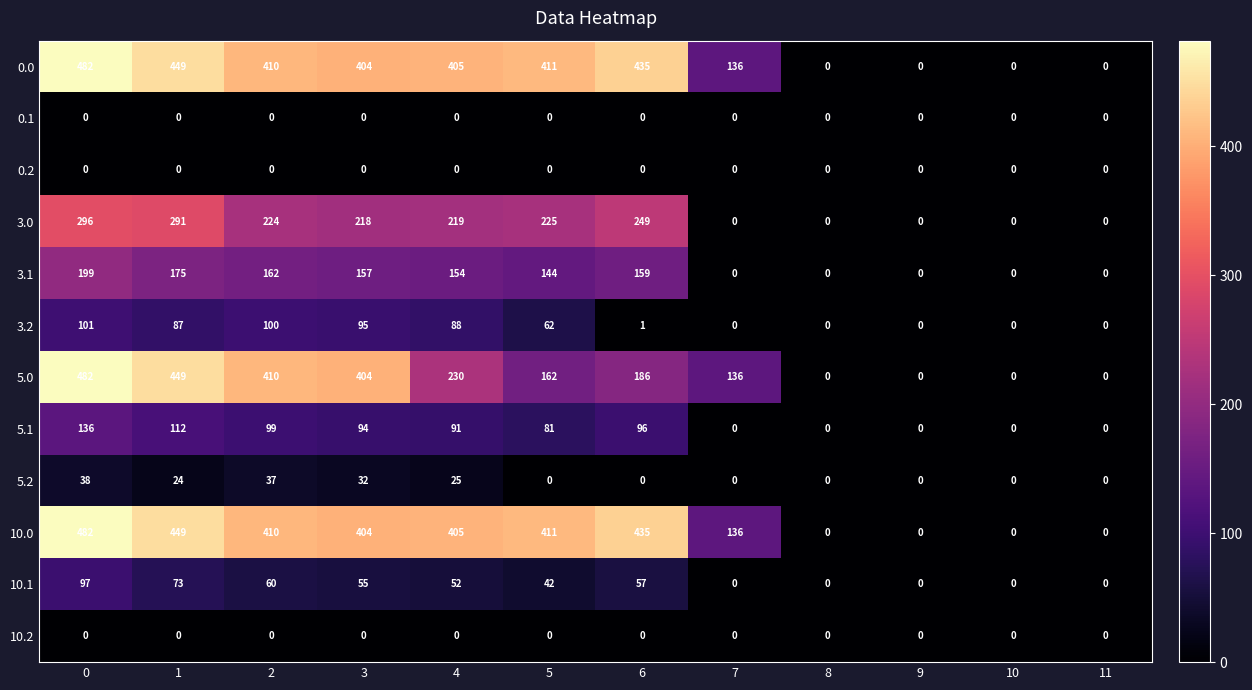

What is the total value across all series at 5?

1538